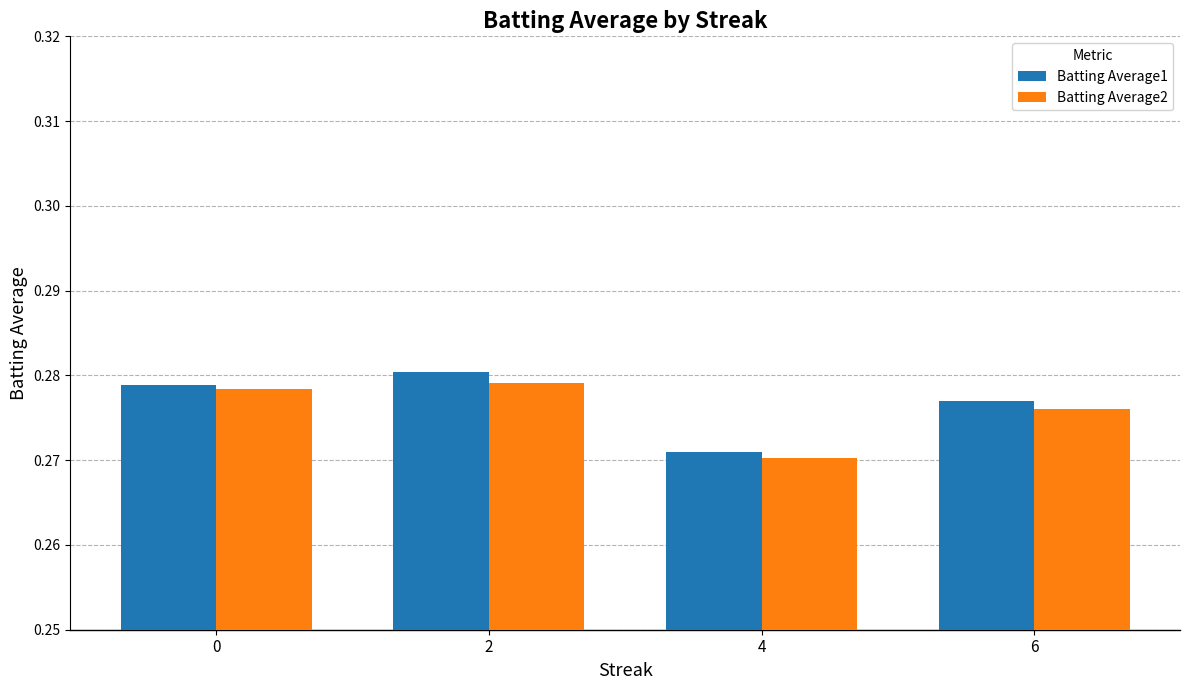

At which category does the chart reach its peak across all series?

2